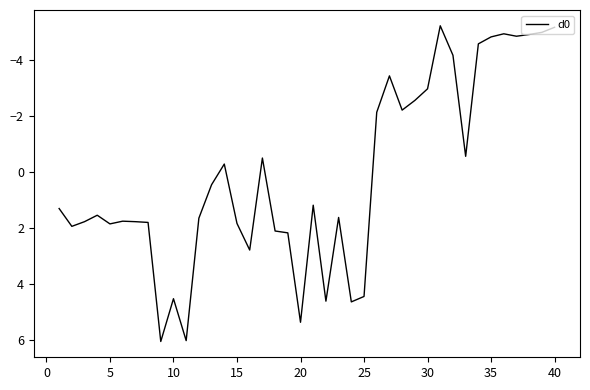

What is the maximum value shown in the chart?

6.0